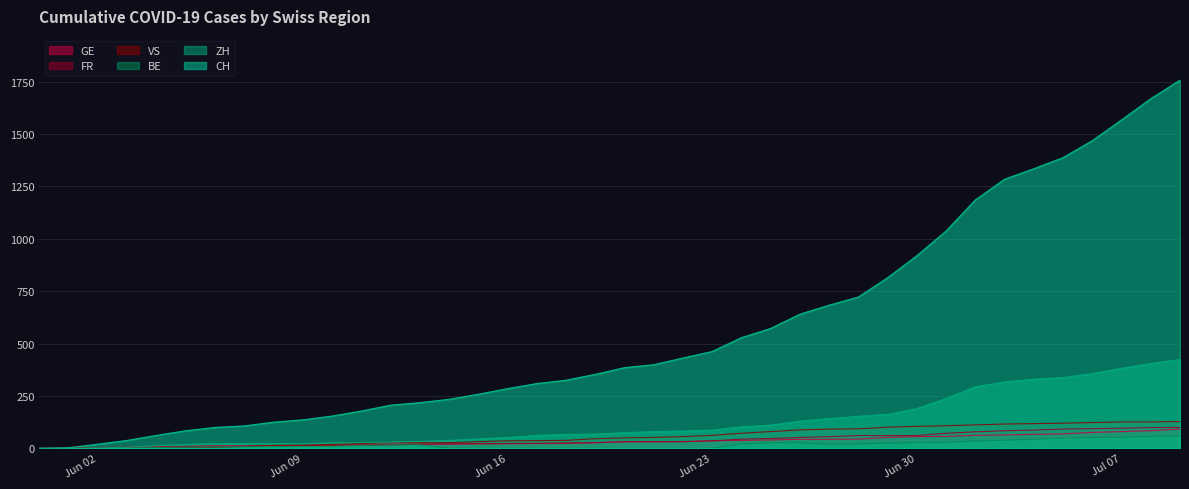

Rank the series by their maximum value, from highest to lowest.

CH, ZH, VS, FR, GE, BE